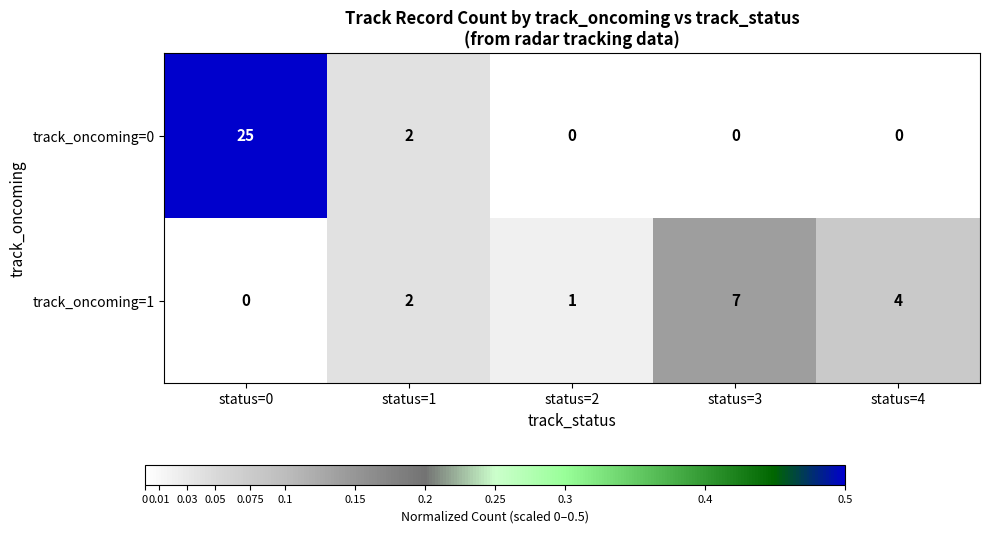

At which label does track_oncoming=1 reach its minimum?

status=0